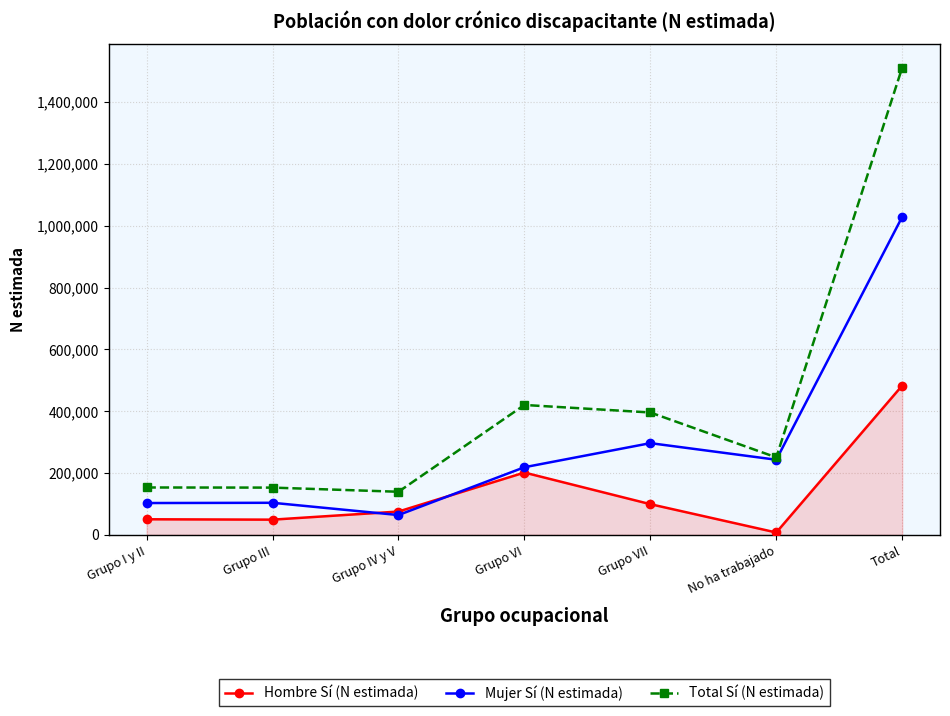

How many lines are shown in the chart?

3